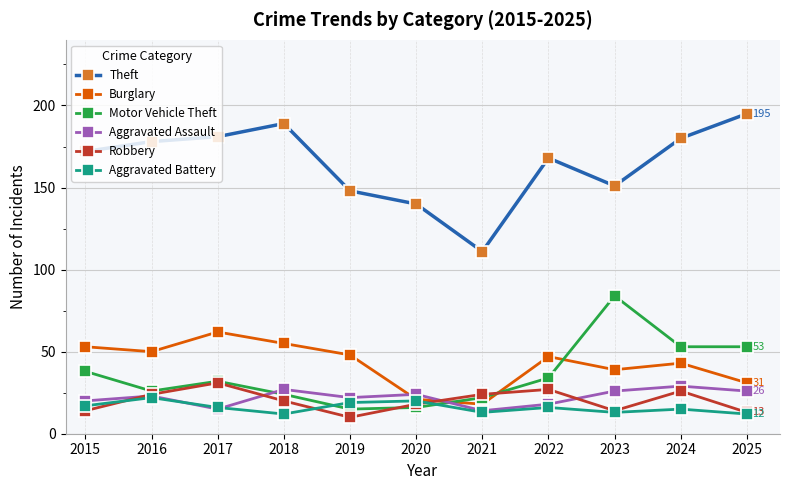

True or false: Motor Vehicle Theft has a value of 38 at 2015.

True